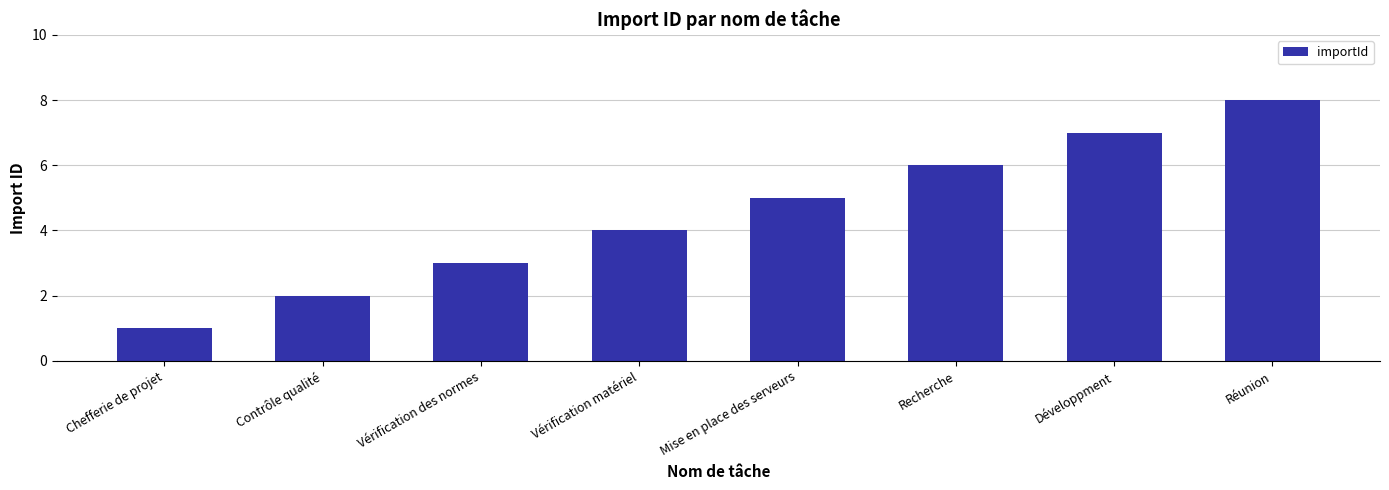

Is it true that the value at Développment is 11?

False